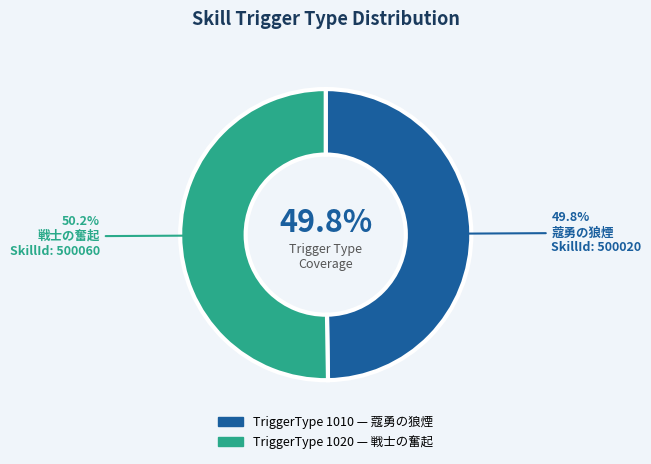

True or false: 500020 accounts for 44% of the total.

False